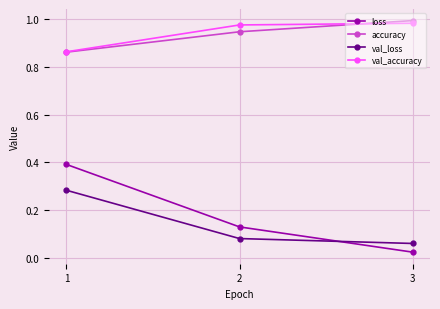

Which series has the widest spread of values?

loss